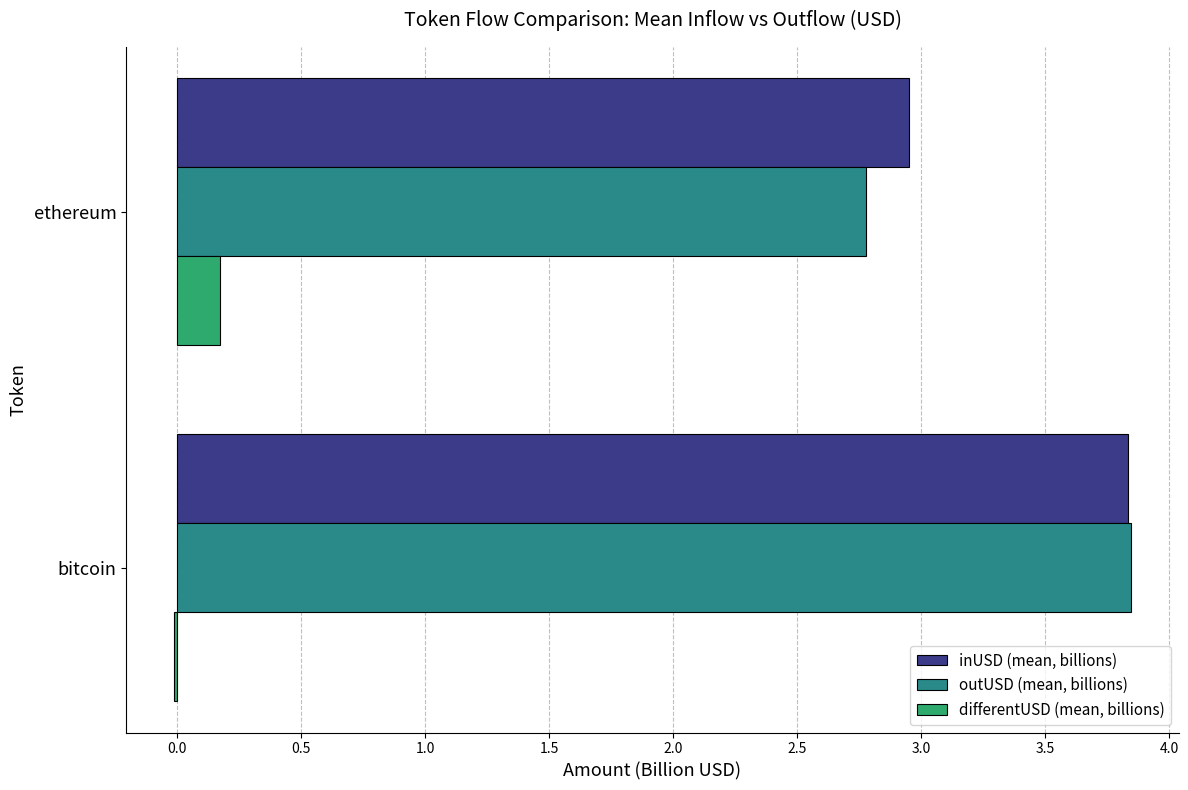

What are all the series names shown in the legend?

inUSD (mean, billions), outUSD (mean, billions), differentUSD (mean, billions)